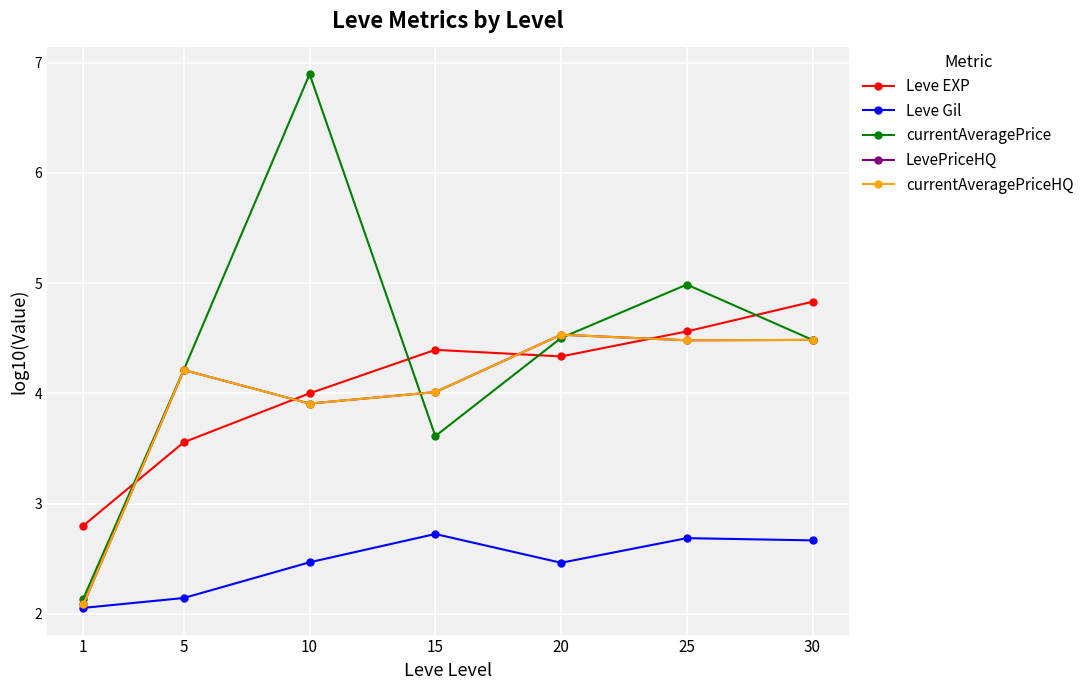

Does the chart have visible grid lines?

Yes